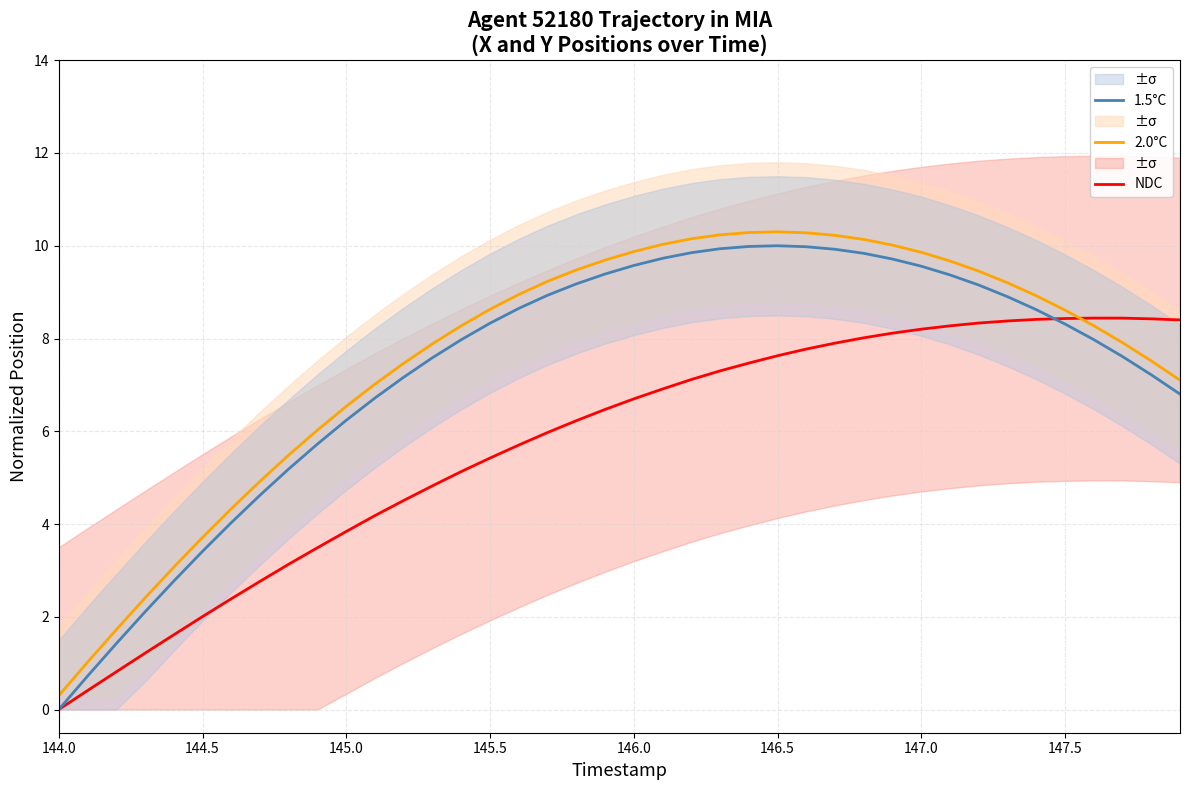

True or false: 2.0°C and 1.5°C cross at least once.

False